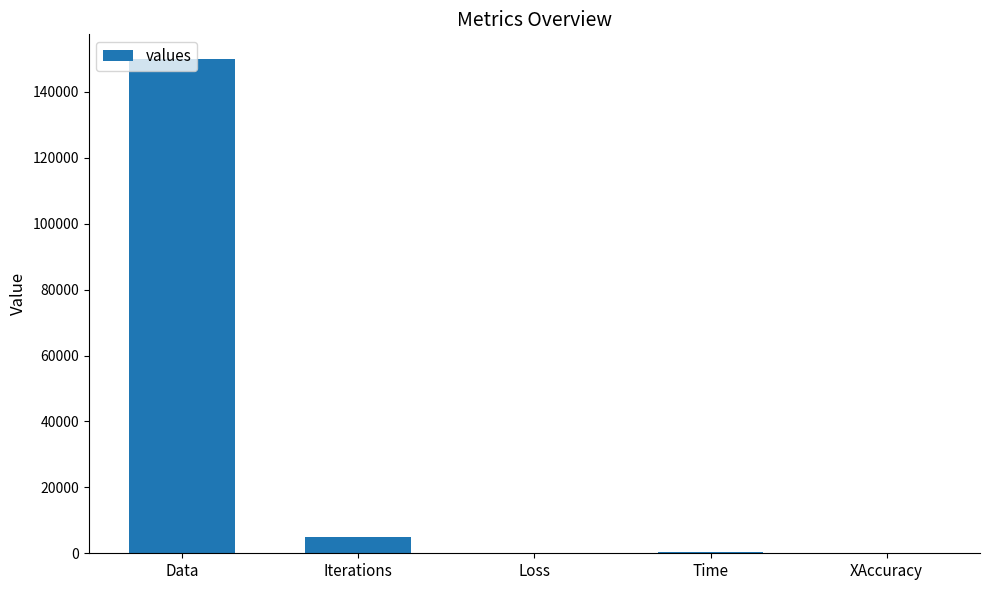

What is the sum of the values at Data and Iterations?

155000.0